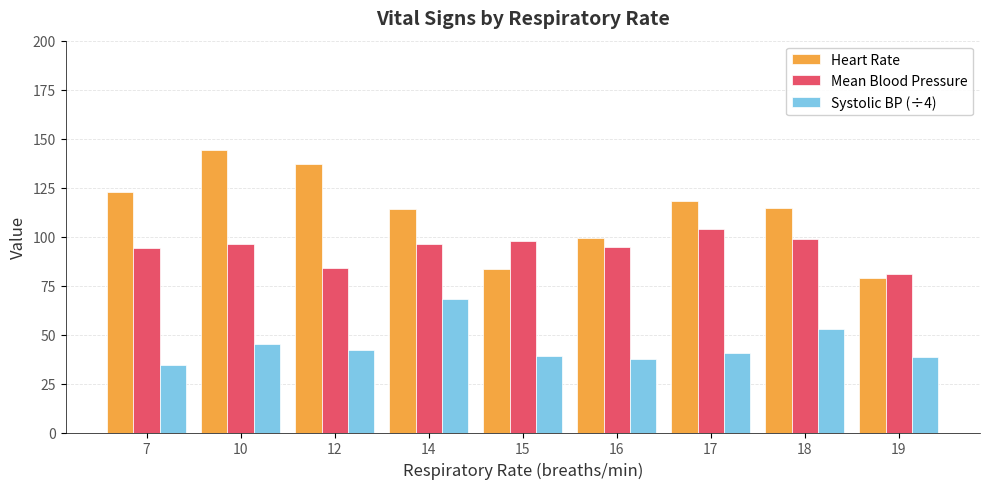

What is the difference between the Mean Blood Pressure values at 16 and 10?

1.3